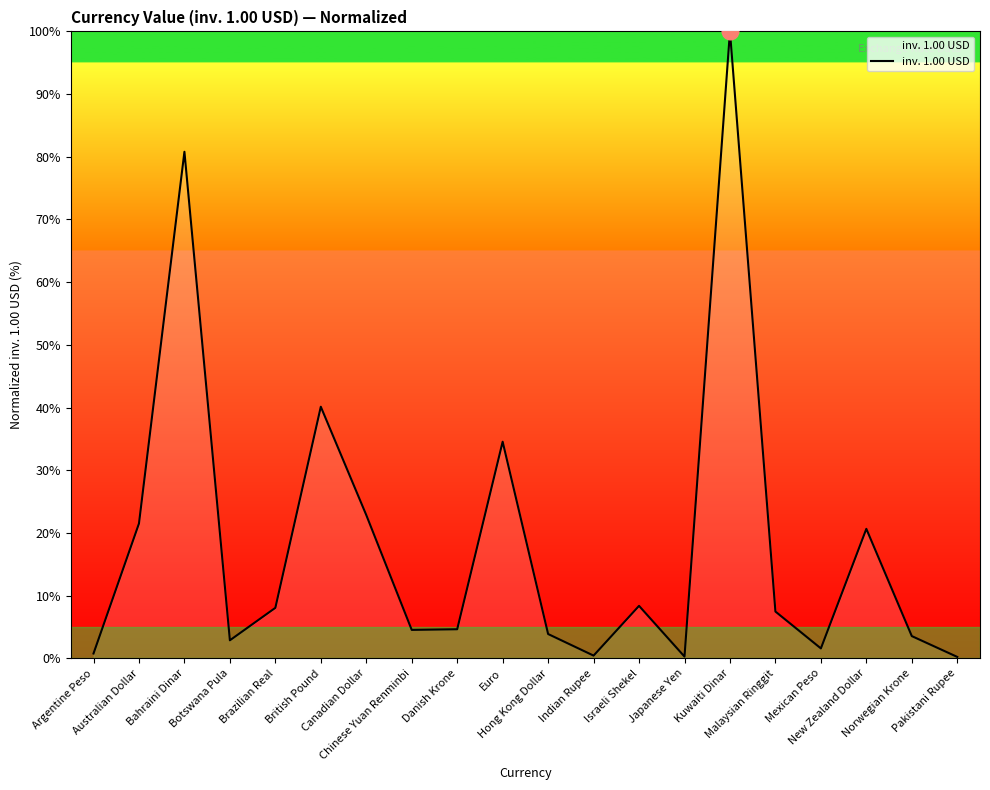

What is the maximum value shown in the chart?

100.0